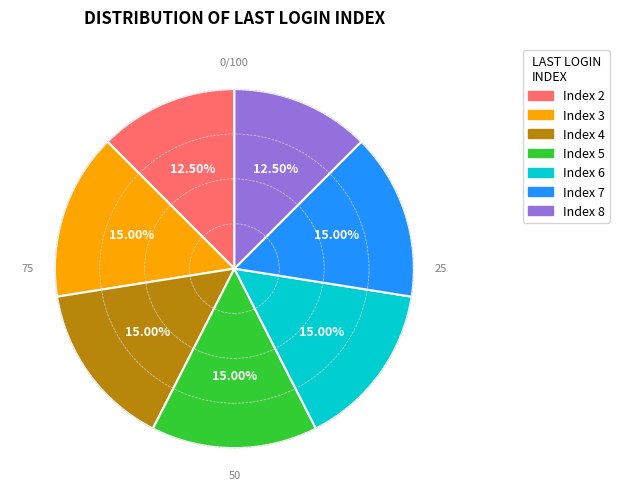

Count the number of slices in the pie.

7